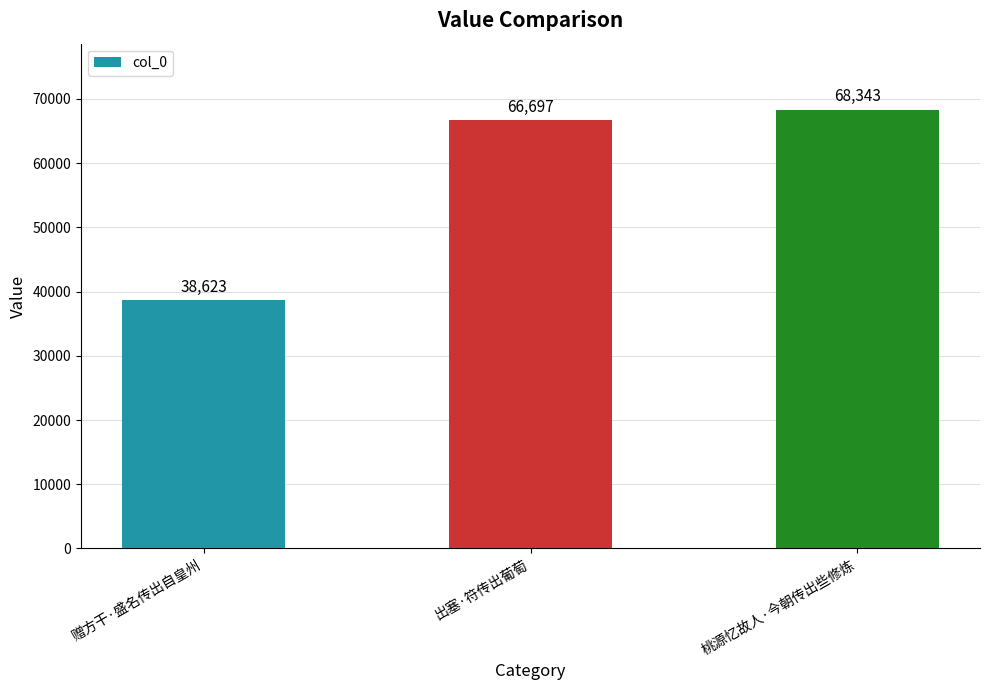

Is it true that the value at 赠方干·盛名传出自皇州 is 38623?

True